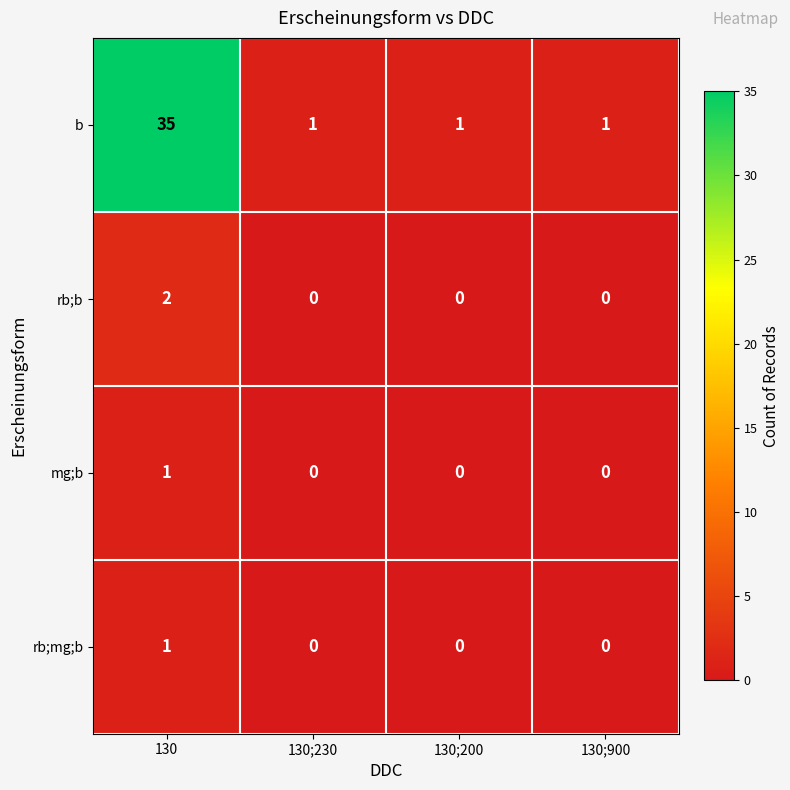

Which label corresponds to the largest value in the chart?

130